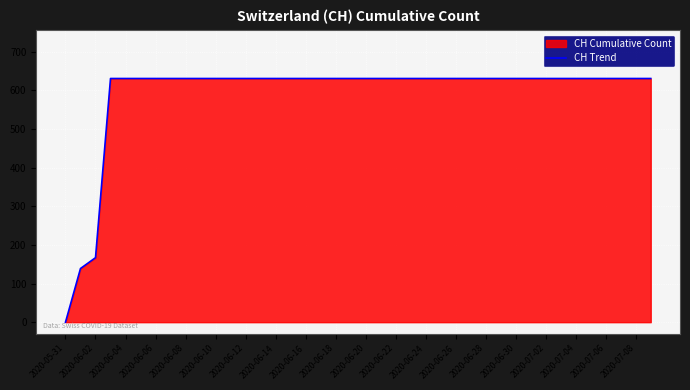

Where is the data nearest to the value 315?

2020-06-02